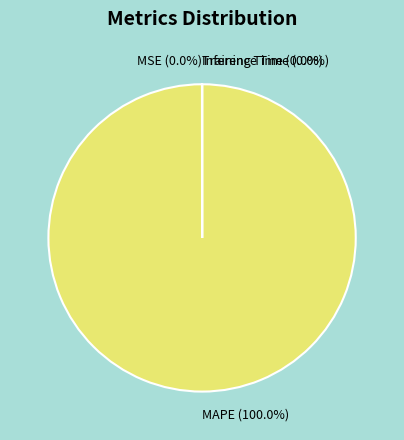

Is there a majority slice in this chart?

Yes